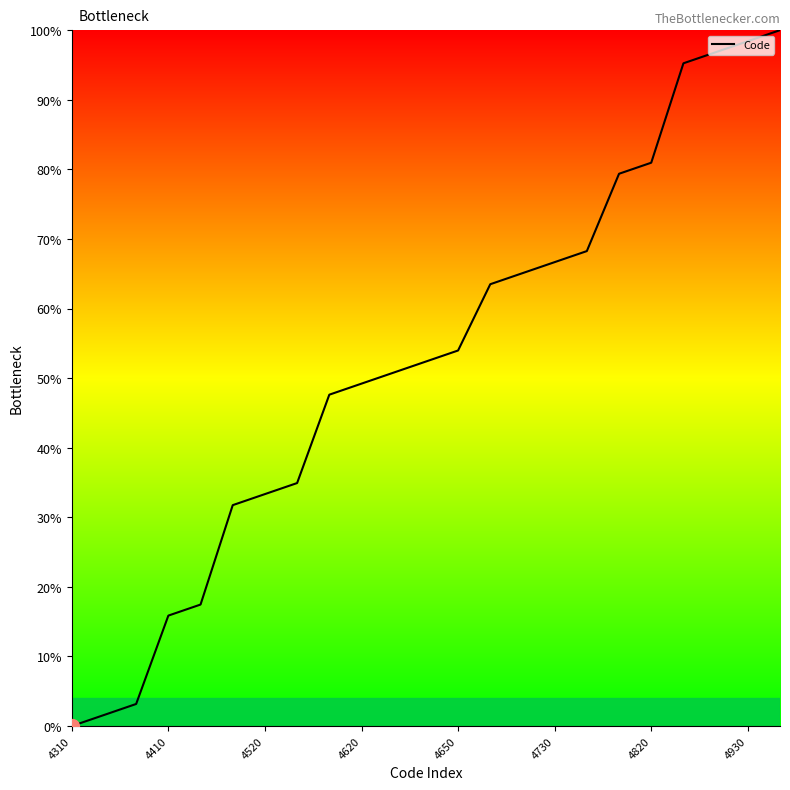

What is the difference between the maximum and minimum values?

100.0